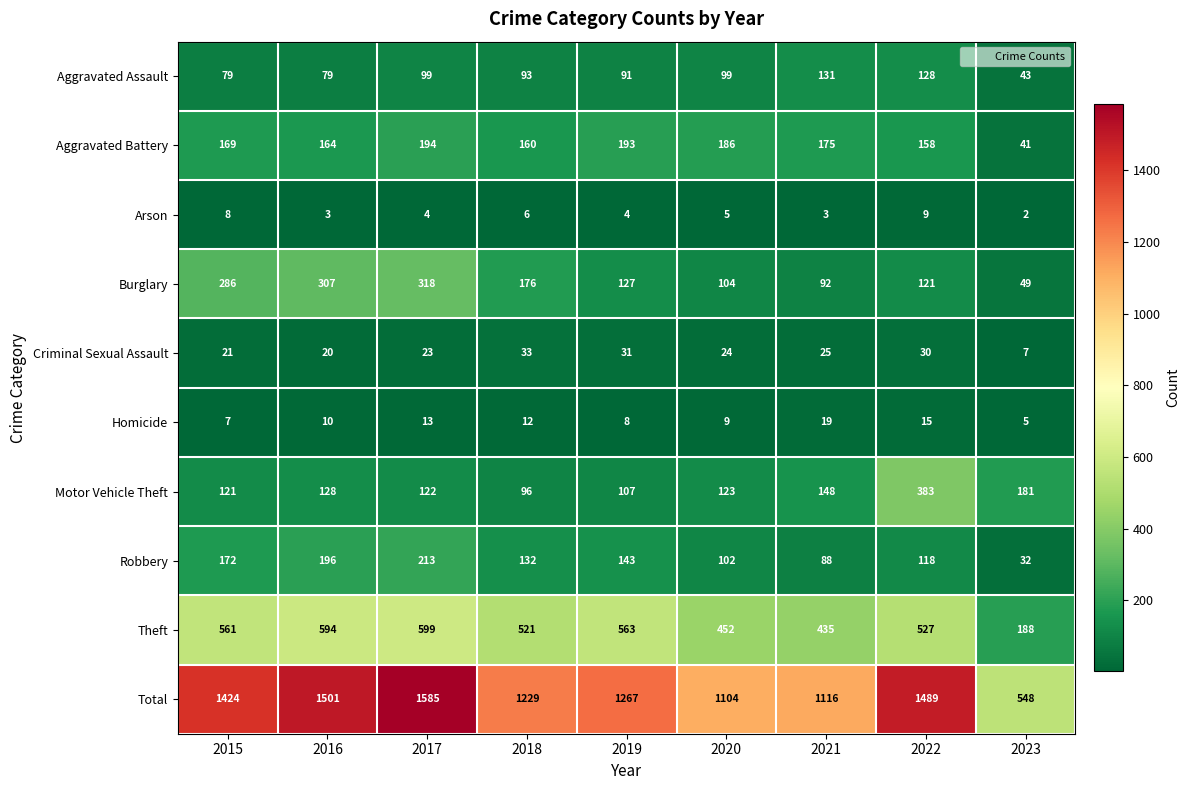

At how many categories does at least one series exceed 944?

8